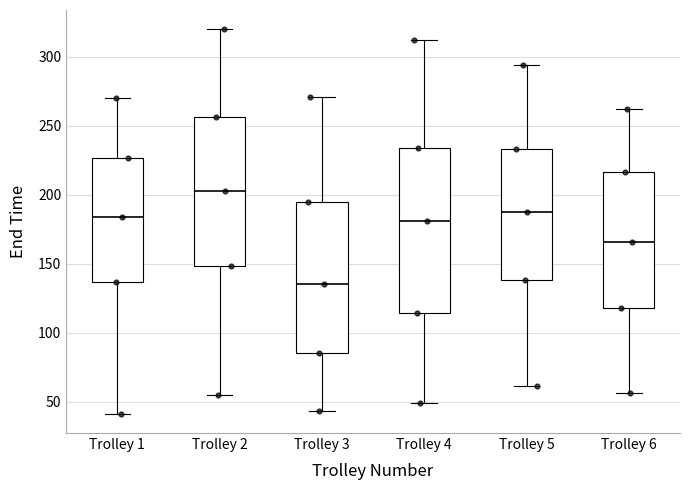

Where does the upper whisker of the box for Trolley 2 end on the y-axis? The values are not printed on the chart, so give them approximately, as read against the axis.

320